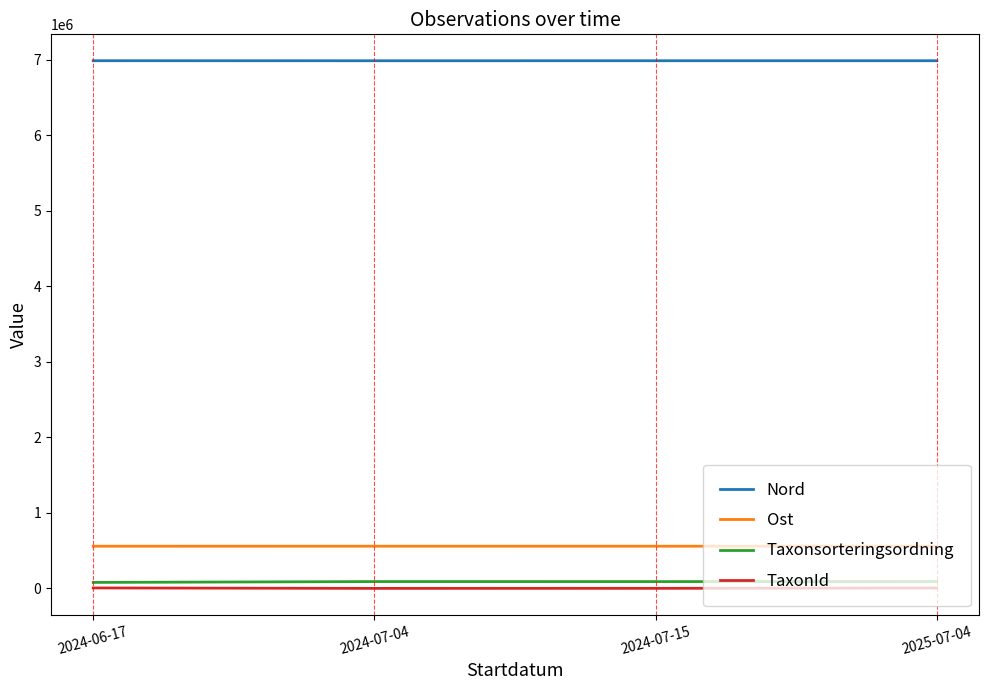

True or false: Taxonsorteringsordning and Ost intersect in this chart.

False